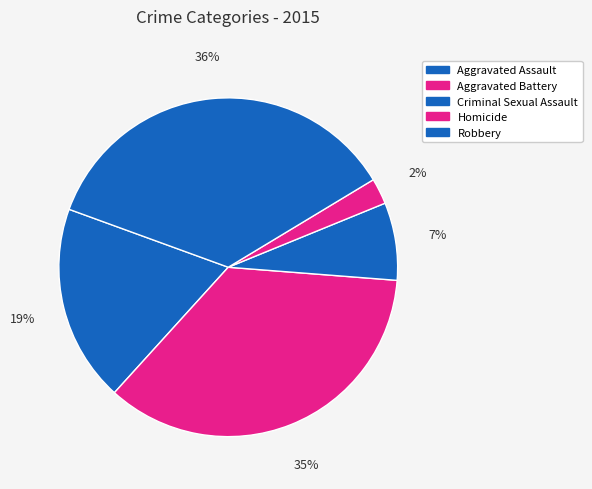

What is the ratio of the value at Aggravated Battery to the value at Homicide?

14.4